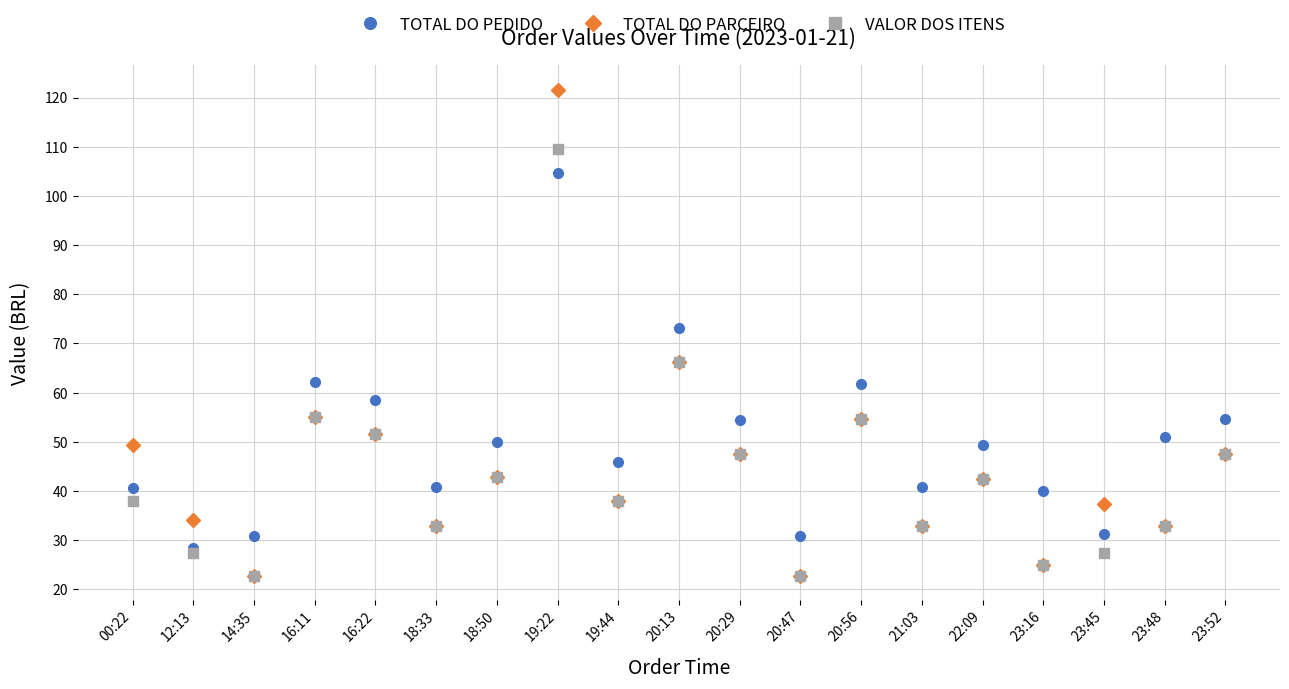

True or false: TOTAL DO PEDIDO and VALOR DOS ITENS cross at least once.

True